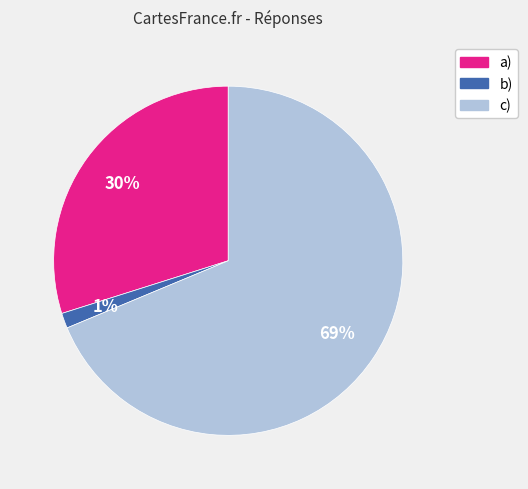

How many slices are in this pie chart?

3